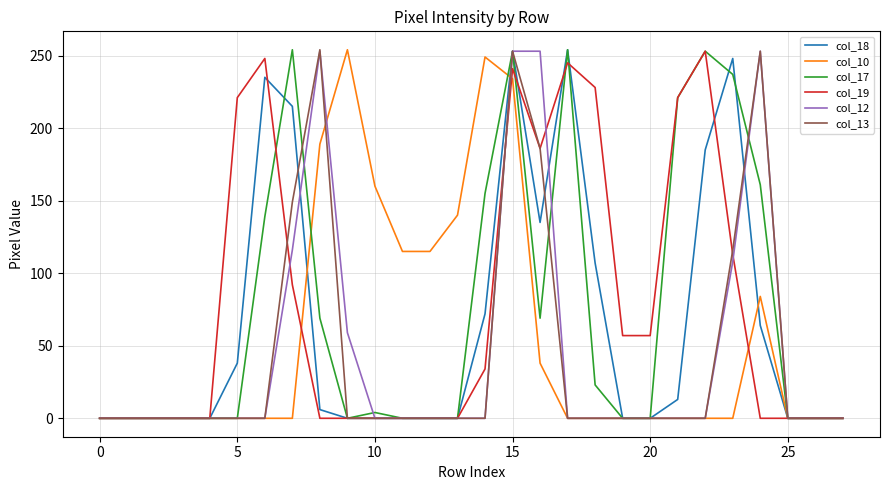

What are all the series names shown in the legend?

col_18, col_10, col_17, col_19, col_12, col_13